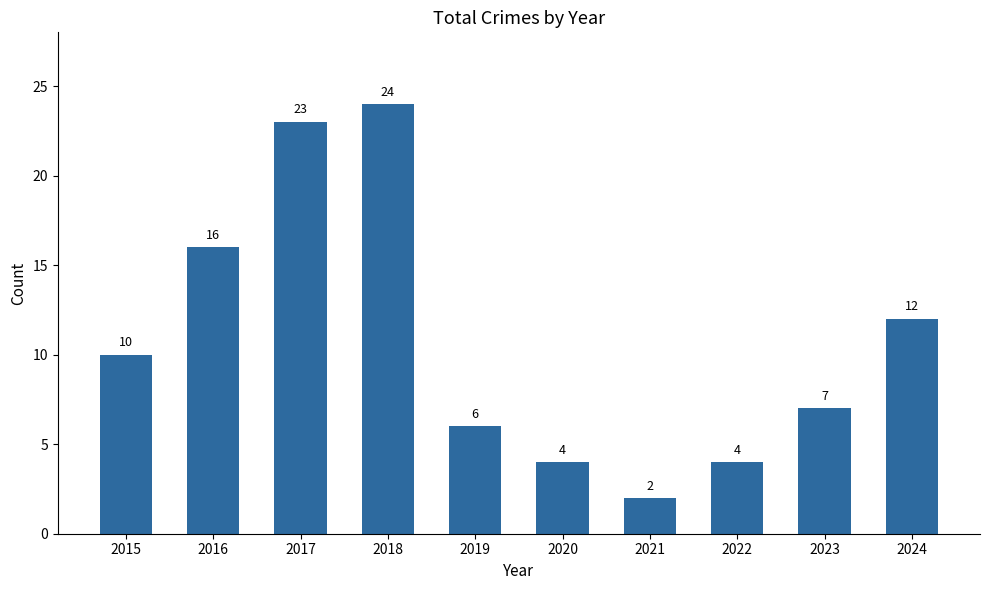

What is the average value?

11